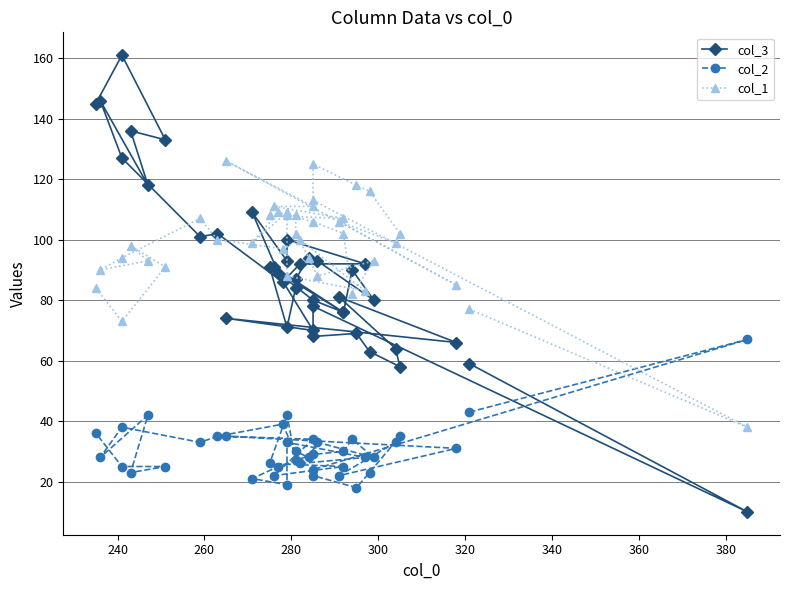

What is the difference between the second highest and minimum values in the col_1 series?

87